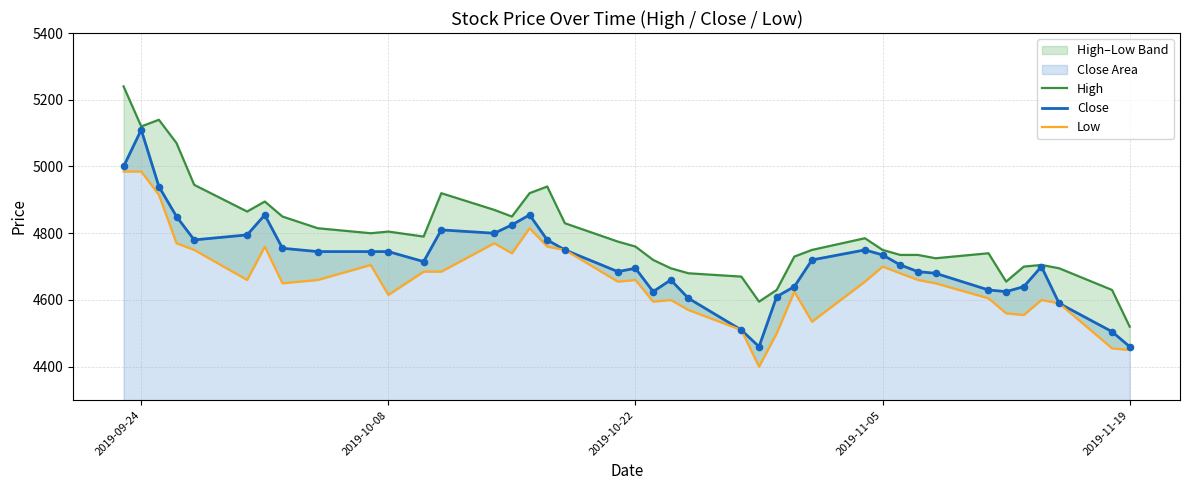

Which series has the largest Y range (max minus min)?

High